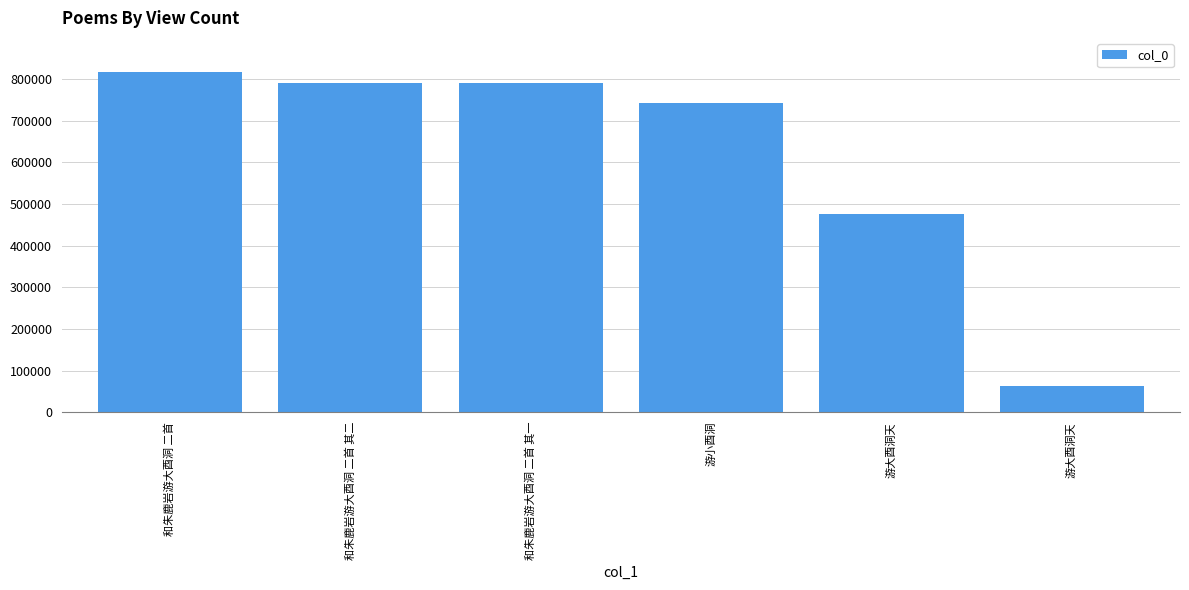

How many values are below 791575?

3